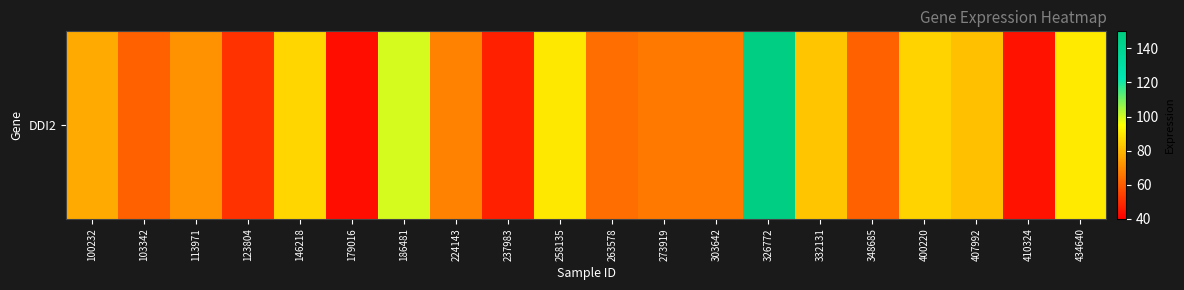

What is the difference between the maximum and second lowest values?

103.6